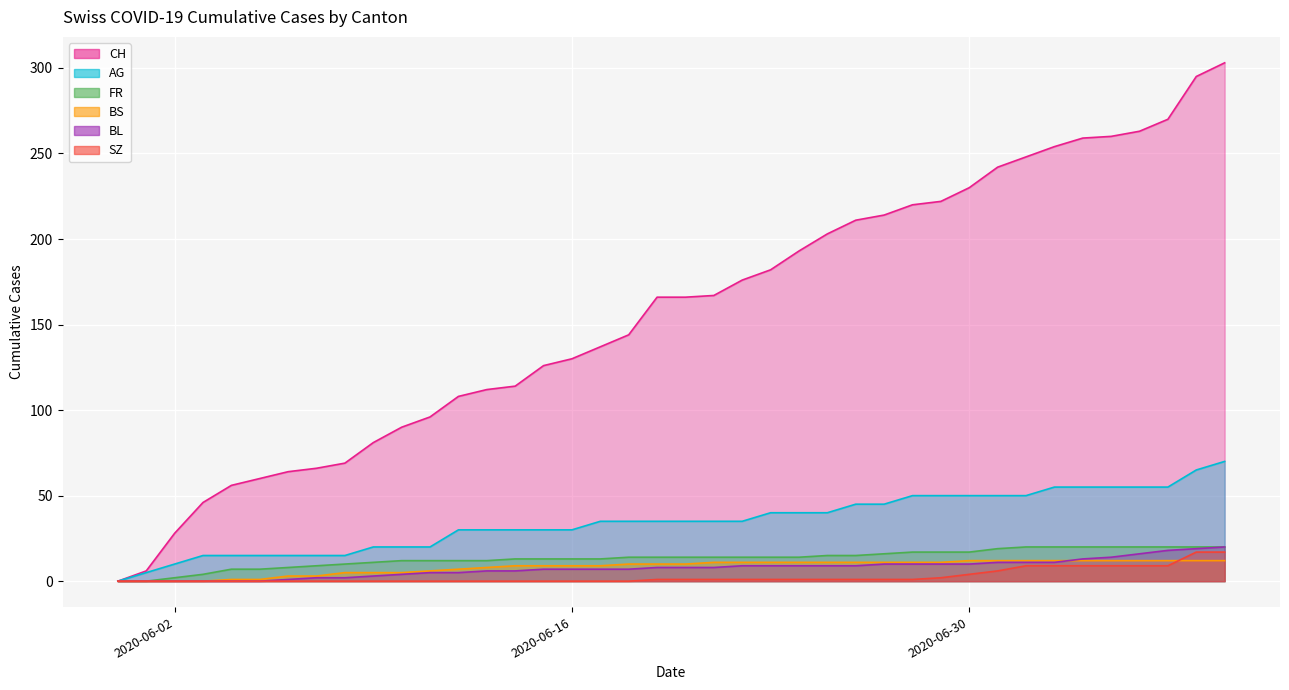

Rank the series by their maximum value, from lowest to highest.

BS, SZ, BL, FR, AG, CH